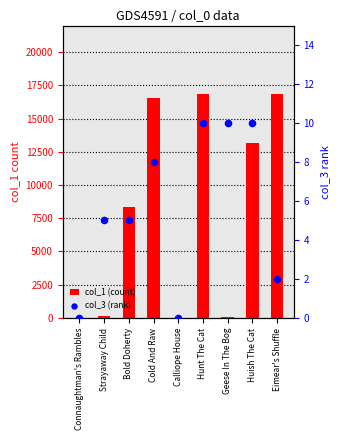

What is the total value across all series at Bold Doherty?

8349